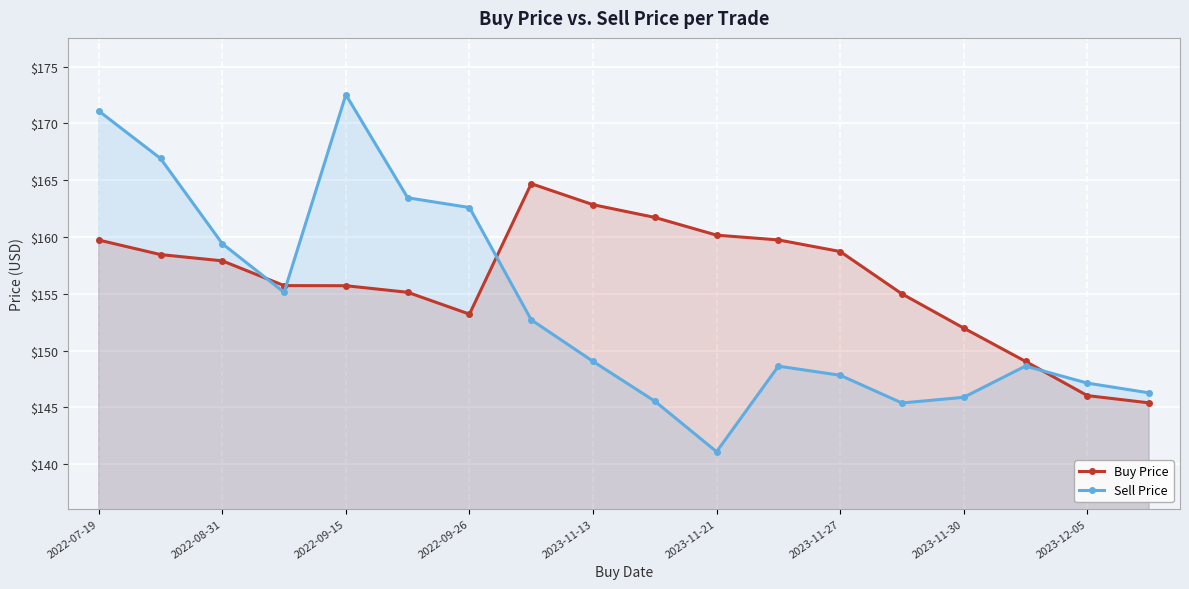

What is the sum of the Buy Price values at 2023-11-13 and 2023-11-27?

321.6